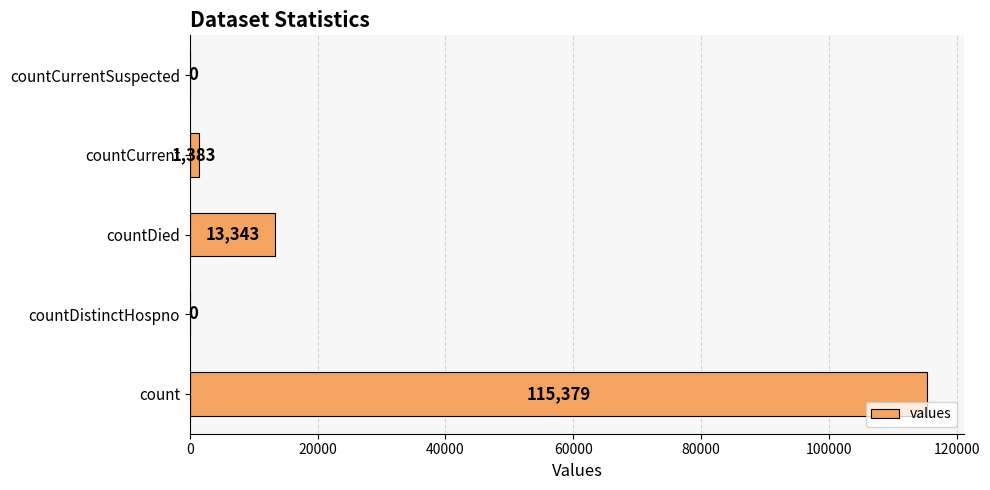

Is it true that the value at countDistinctHospno is 54603?

False